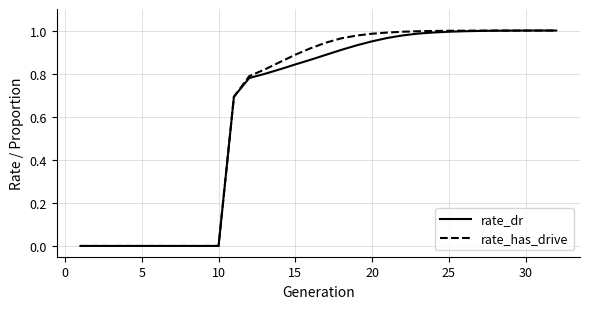

Which series has the widest spread of values?

rate_has_drive